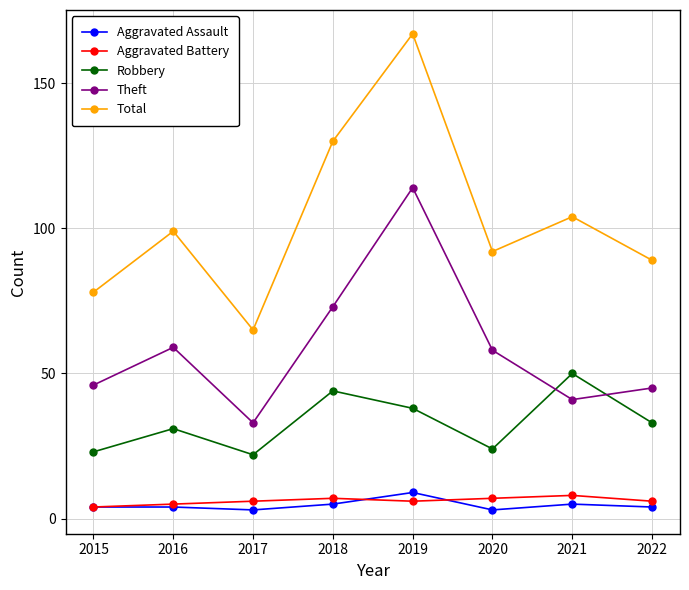

Is it true that Theft equals 99 at 2016?

False